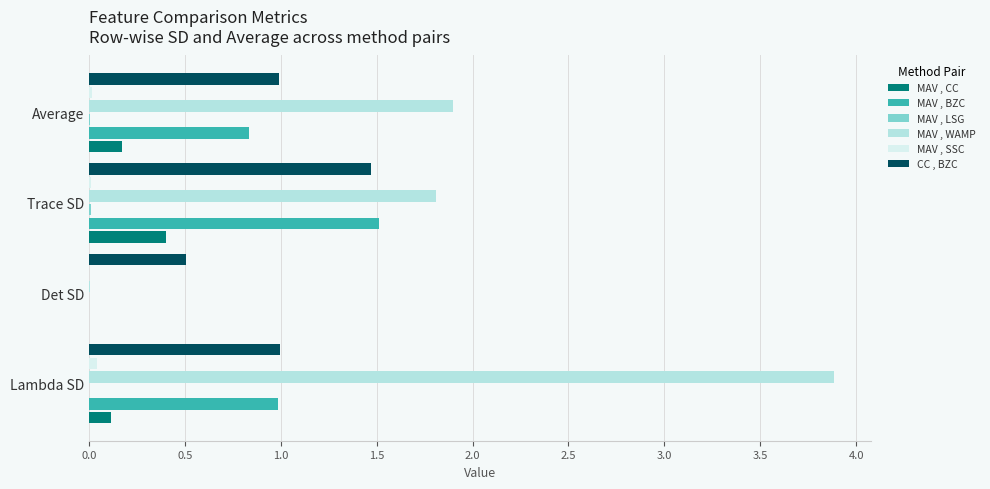

True or false: CC , BZC has a value of 1.5 at Trace SD.

True